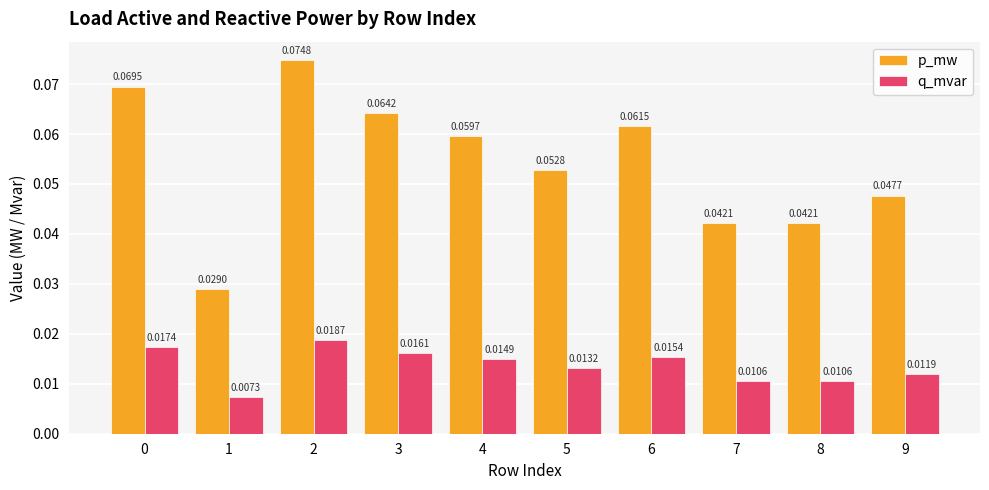

Which series has the largest range (max minus min)?

p_mw